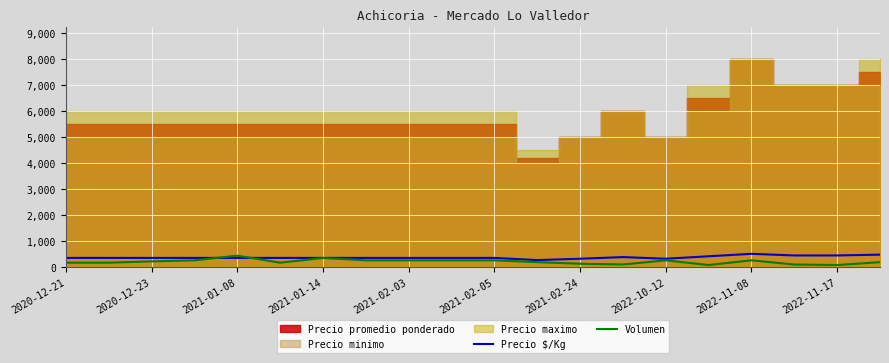

What is the lowest value of the Precio $/Kg series?

260